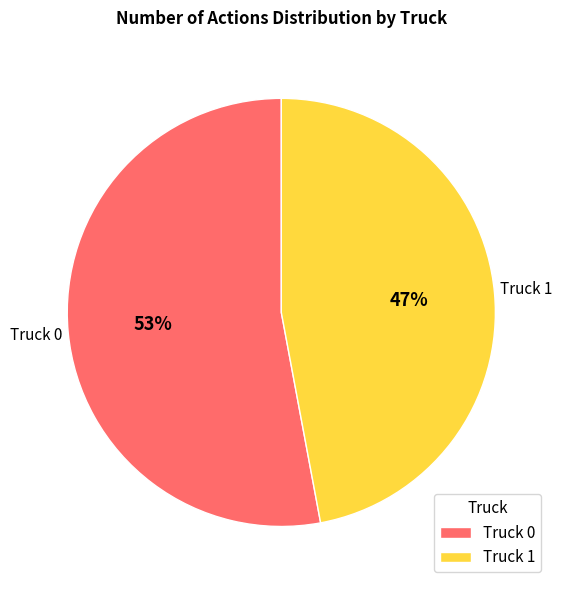

Do Truck 1 and Truck 0 together represent more than half of the pie?

Yes